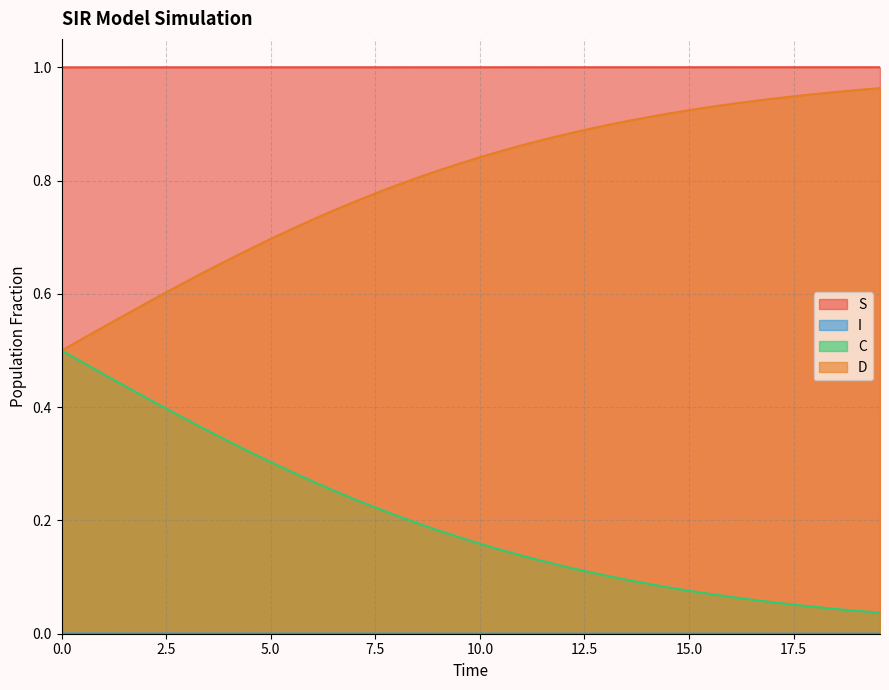

At 14.548494983277592, list the series in order from smallest to largest.

S, C, D, I